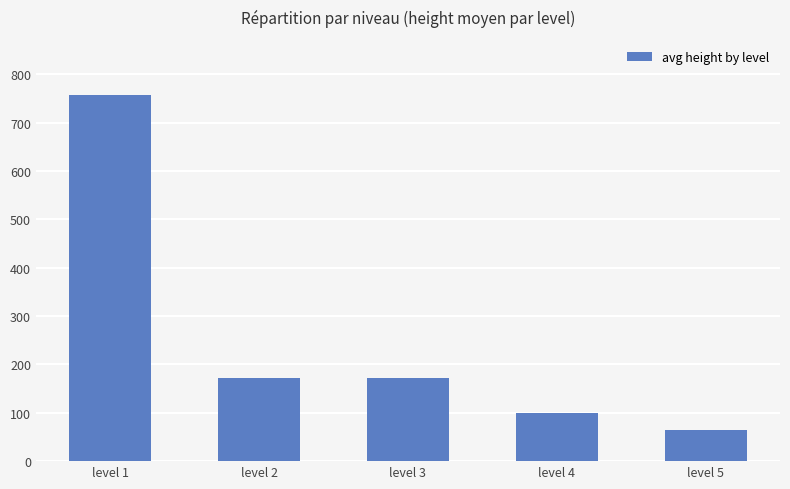

The value at level 4 is 47.6. True or false?

False